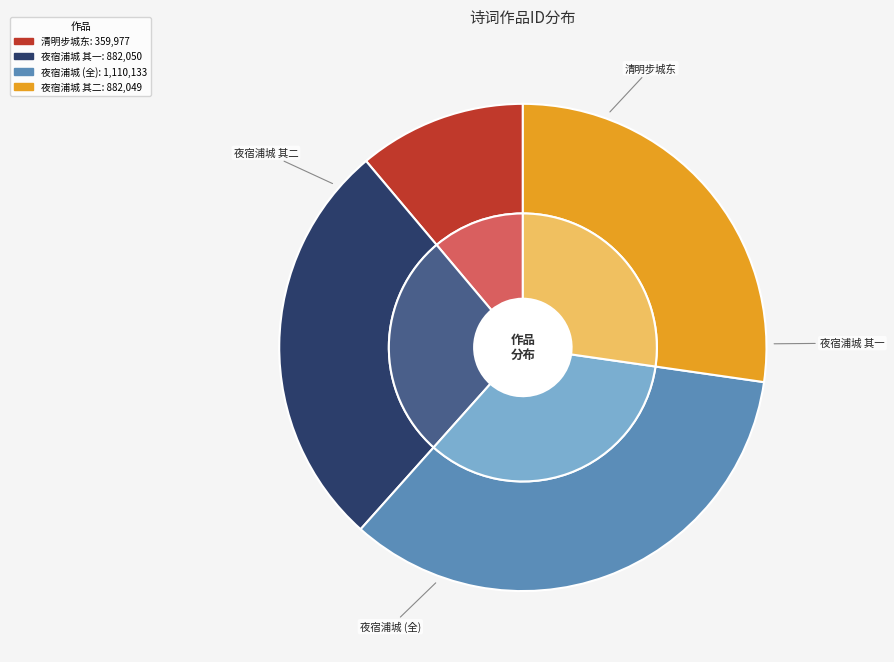

Rank the categories by value from lowest to highest.

清明步城东有怀邵二仲游, 夜宿浦城鱼梁徐删定子出示林谦之挽其父二诗时谦之方按刑广东有怀次韵 其二, 夜宿浦城鱼梁徐删定子出示林谦之挽其父二诗时谦之方按刑广东有怀次韵 其一, 夜宿浦城鱼梁徐删定子出示林谦之挽其父二诗时谦之方按刑广东有怀次韵